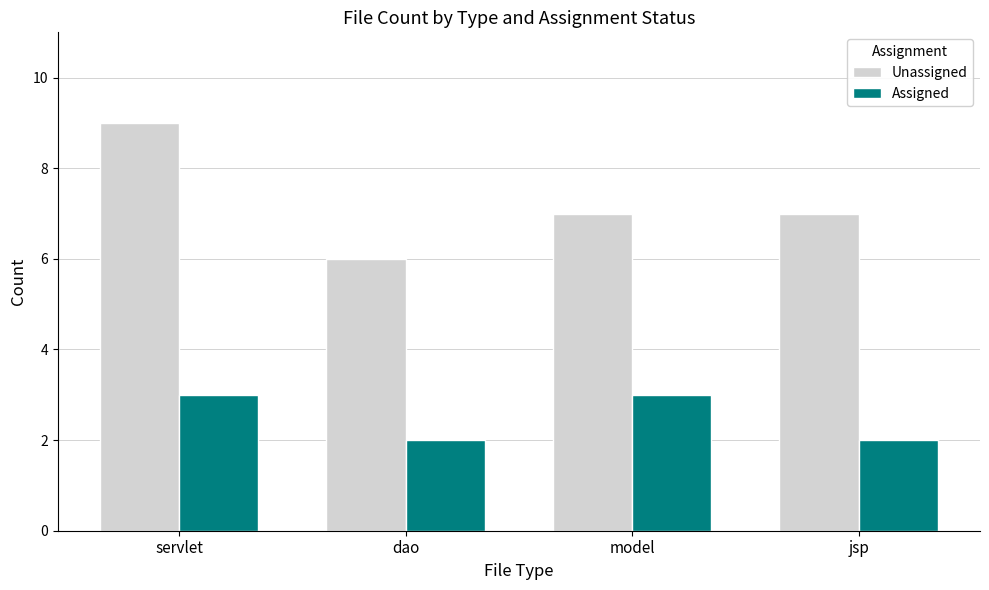

Reading right to left, what are all the values shown in this chart?

Unassigned: jsp=7	model=7	dao=6	servlet=9
Assigned: jsp=2	model=3	dao=2	servlet=3